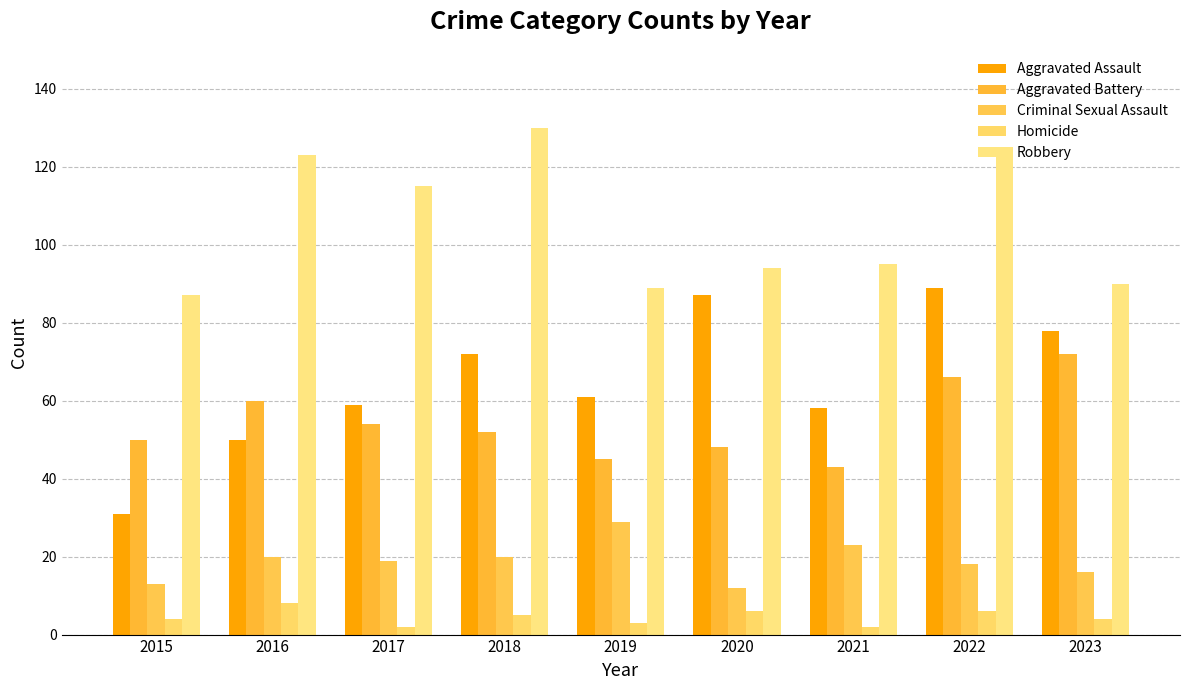

How many series are shown in this chart?

5